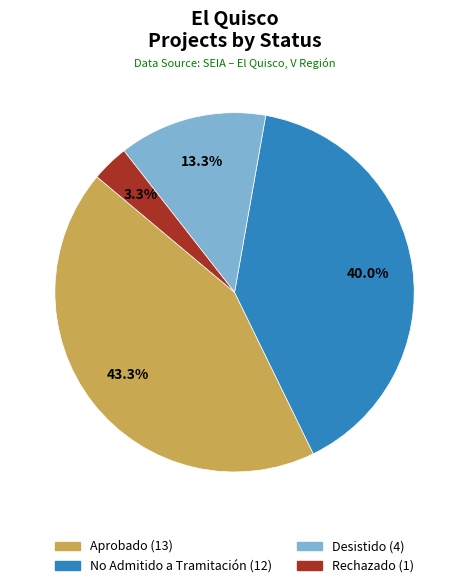

To the nearest percent, what is the average slice percentage?

25%